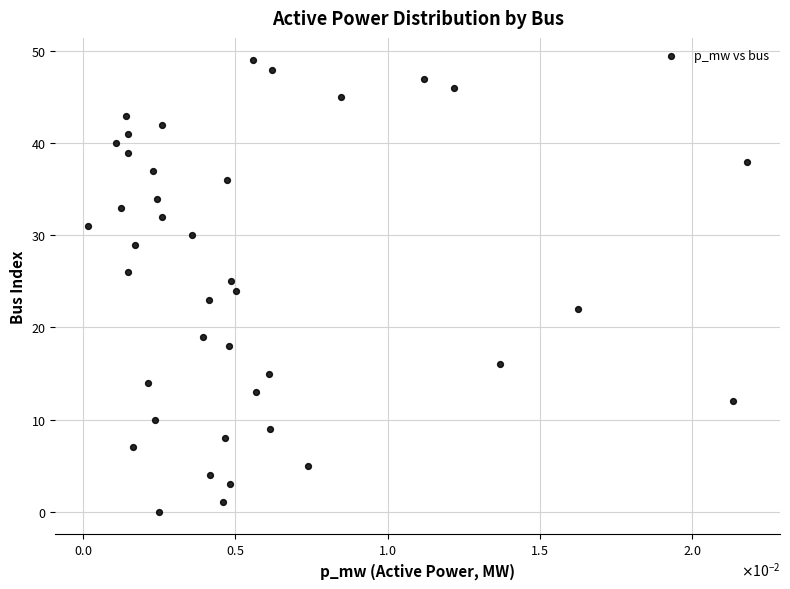

What is the range of Y values (max minus min)?

49